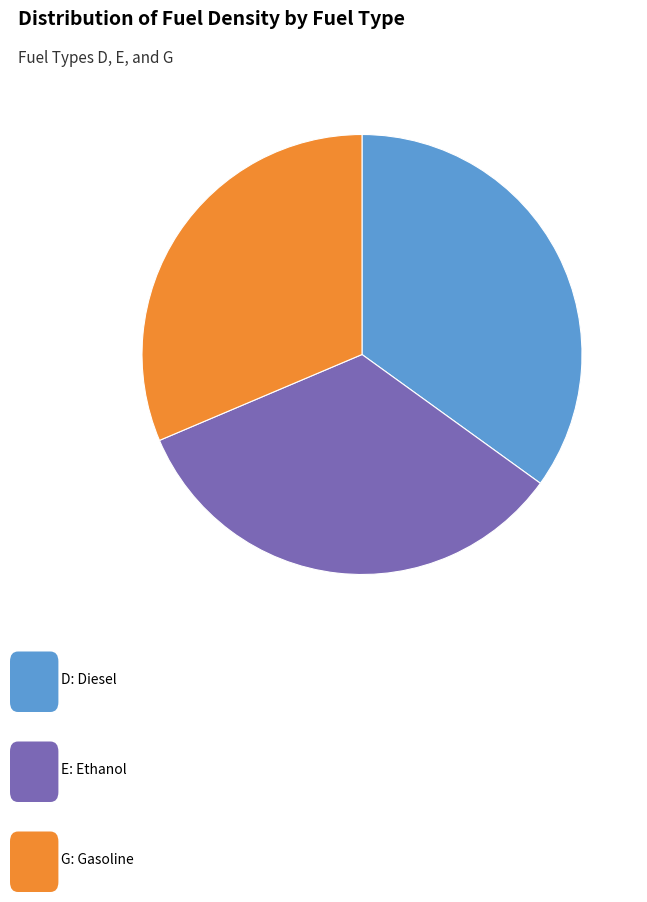

Does any single category account for the majority?

No